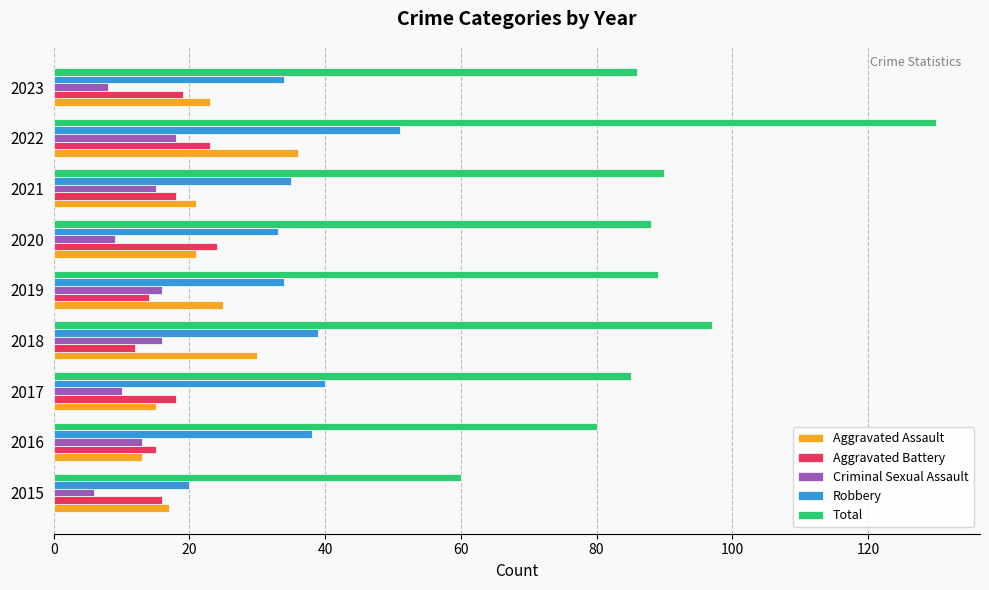

What are all the series names shown in the legend?

Aggravated Assault, Aggravated Battery, Criminal Sexual Assault, Robbery, Total